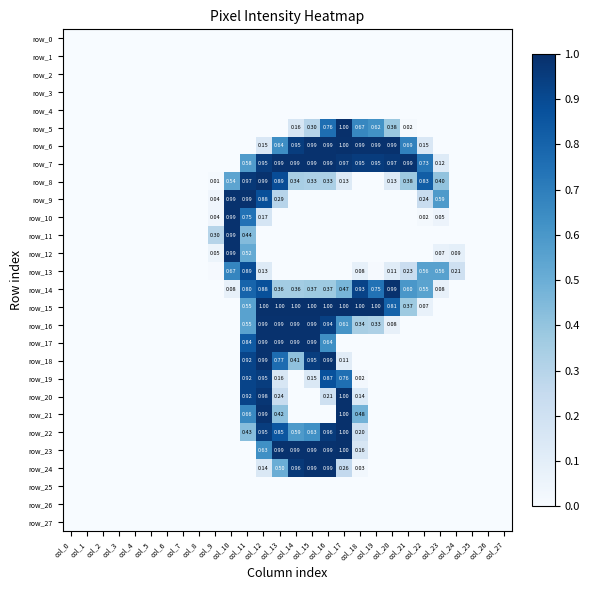

How many values in the row_17 series exceed 0?

6